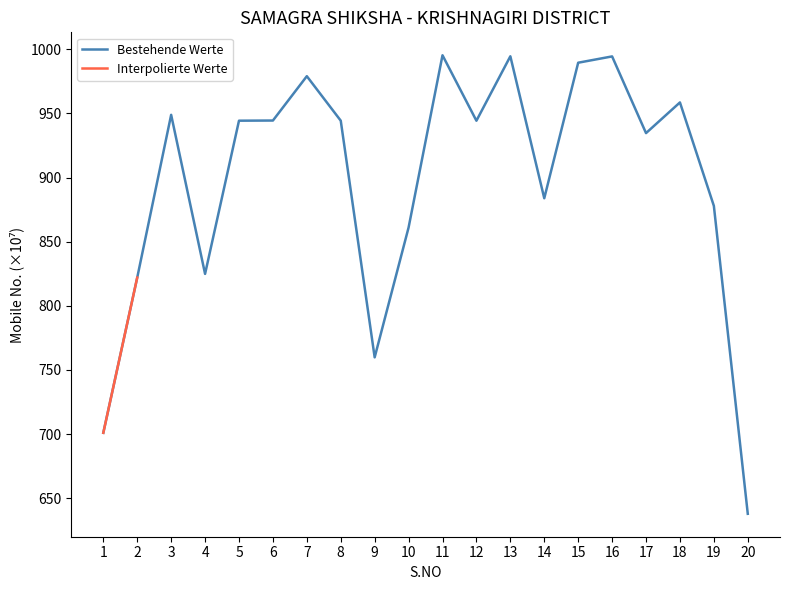

What is the change in value from 8 to 10?

-83.3